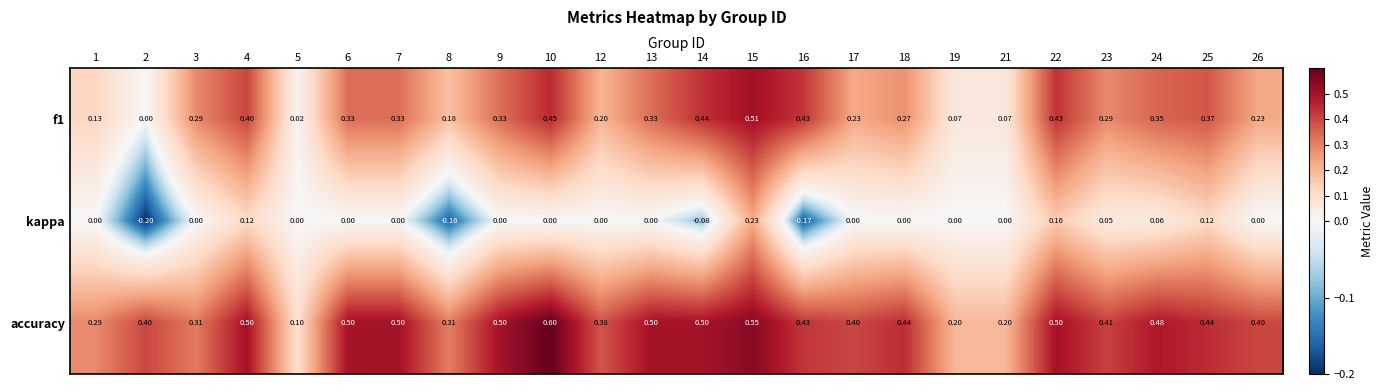

Is the value of kappa at 9 greater than the value of accuracy at 5?

No